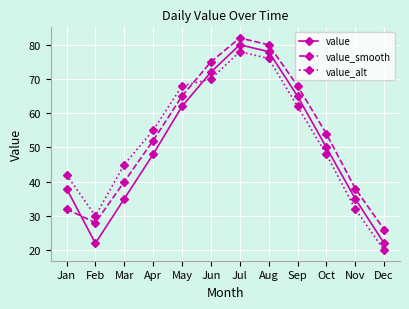

At which category does value_alt reach its first local peak?

Jul